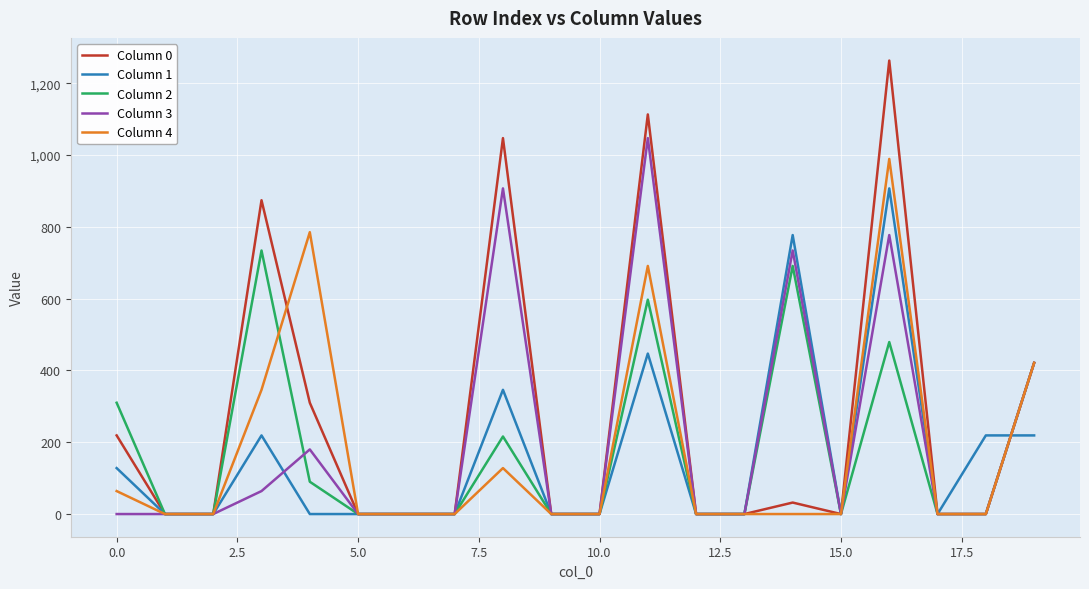

How many lines are shown in the chart?

5